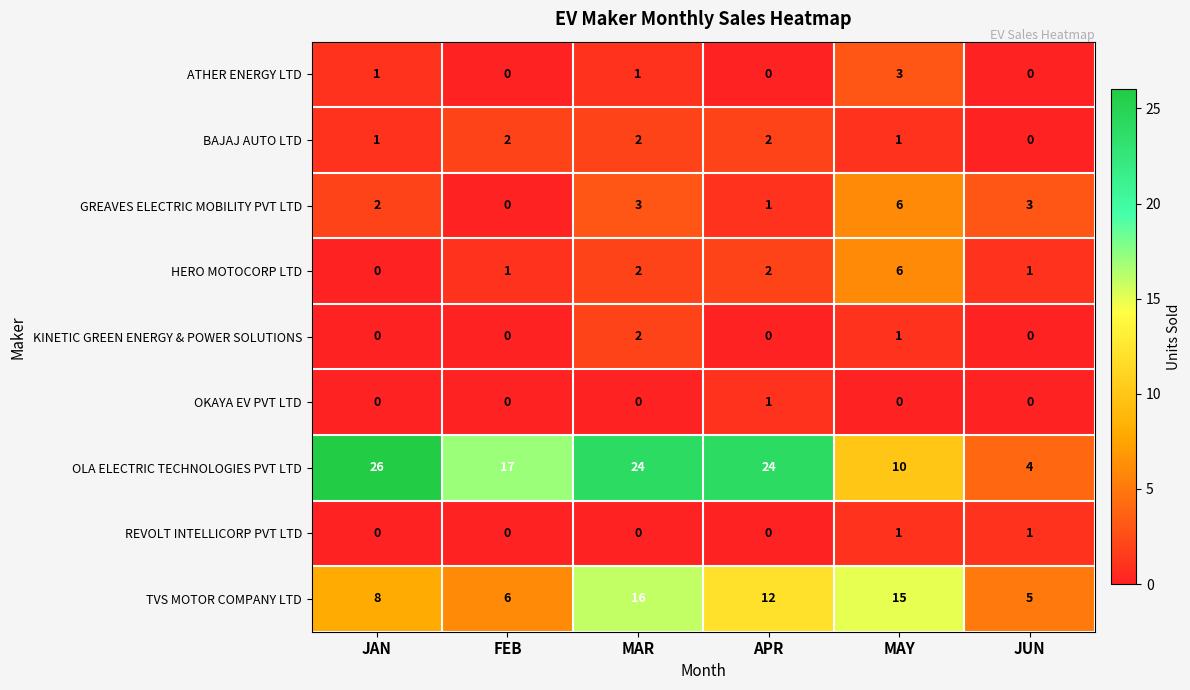

The value of HERO MOTOCORP LTD at APR is 4. True or false?

False